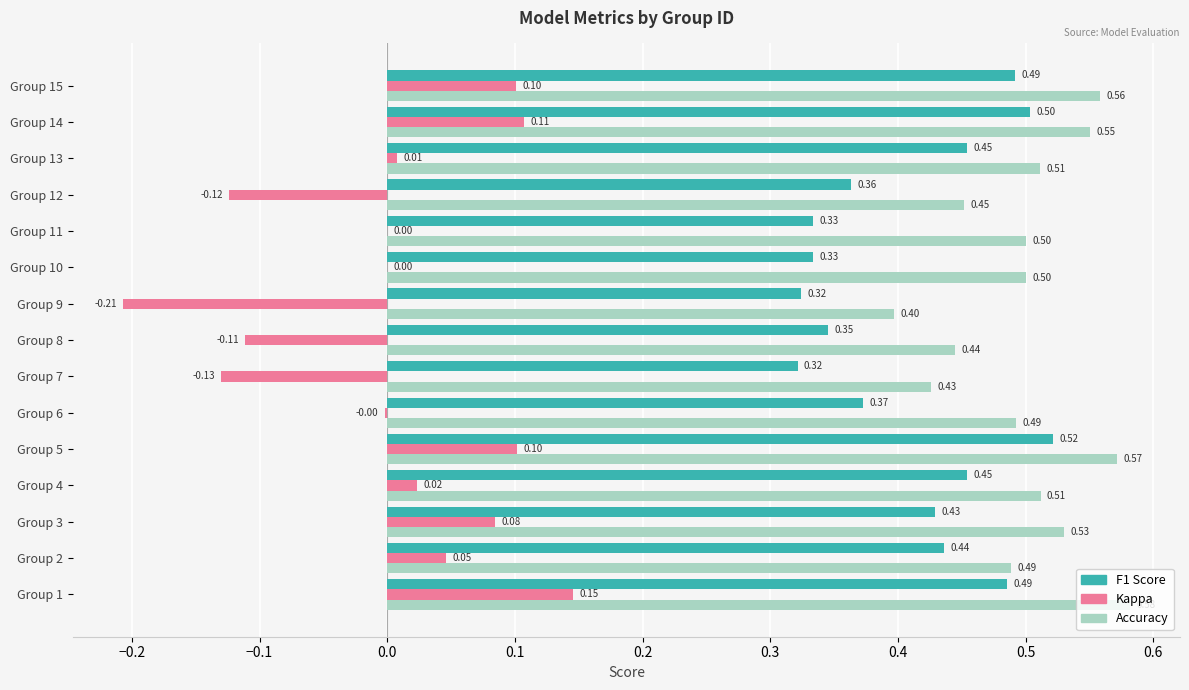

What is the sum of the F1 Score values at Group 3 and Group 4?

0.9